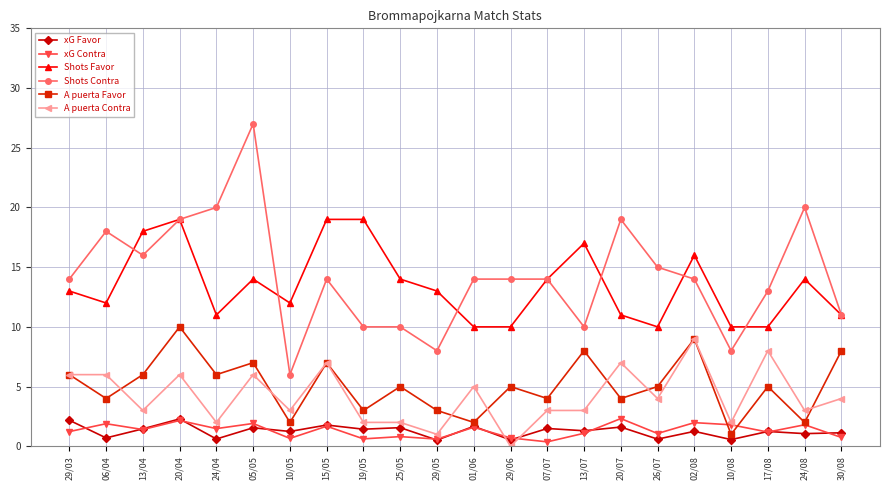

Does the chart display data point markers on the line(s)?

Yes